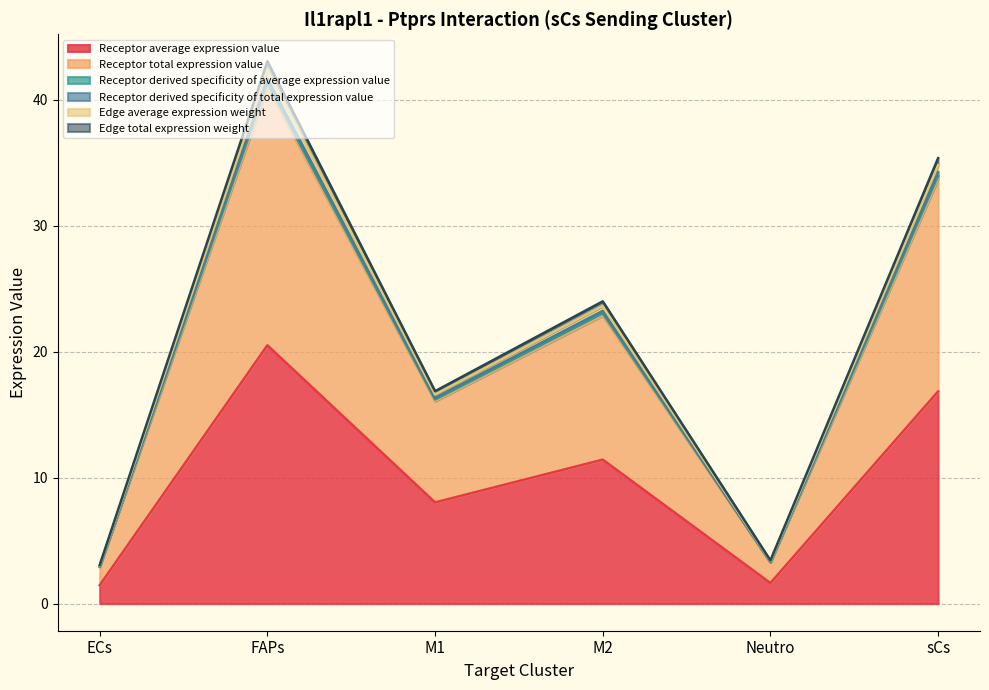

True or false: Receptor average expression value and Receptor total expression value cross at least once.

False